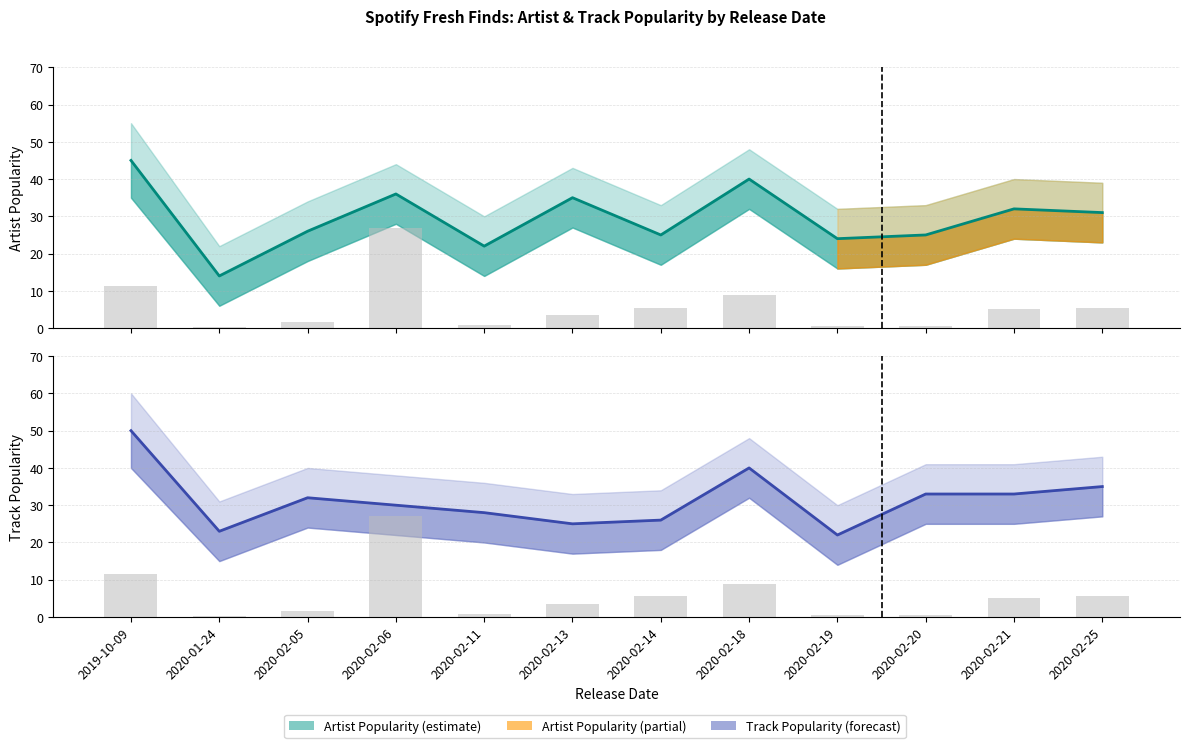

Between 2020-02-19 and 2020-02-21, which series saw the biggest shift?

Track Popularity